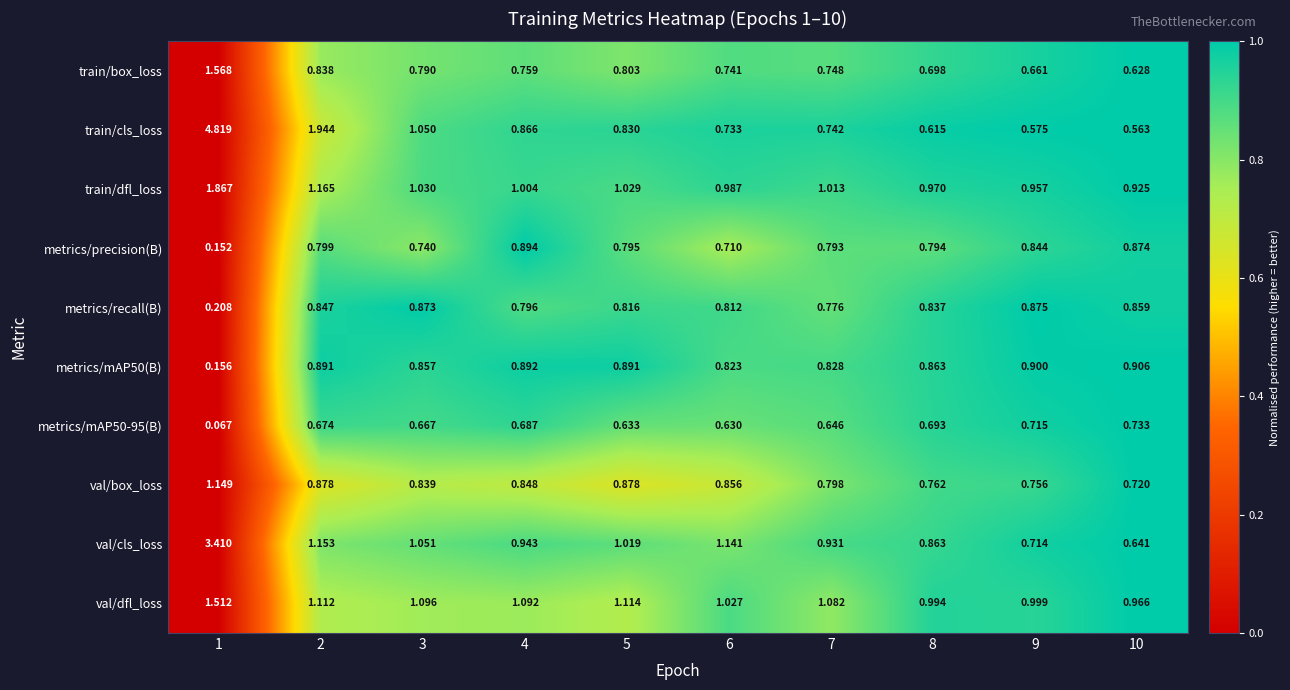

Which series changed the most between 8 and 9?

val/cls_loss